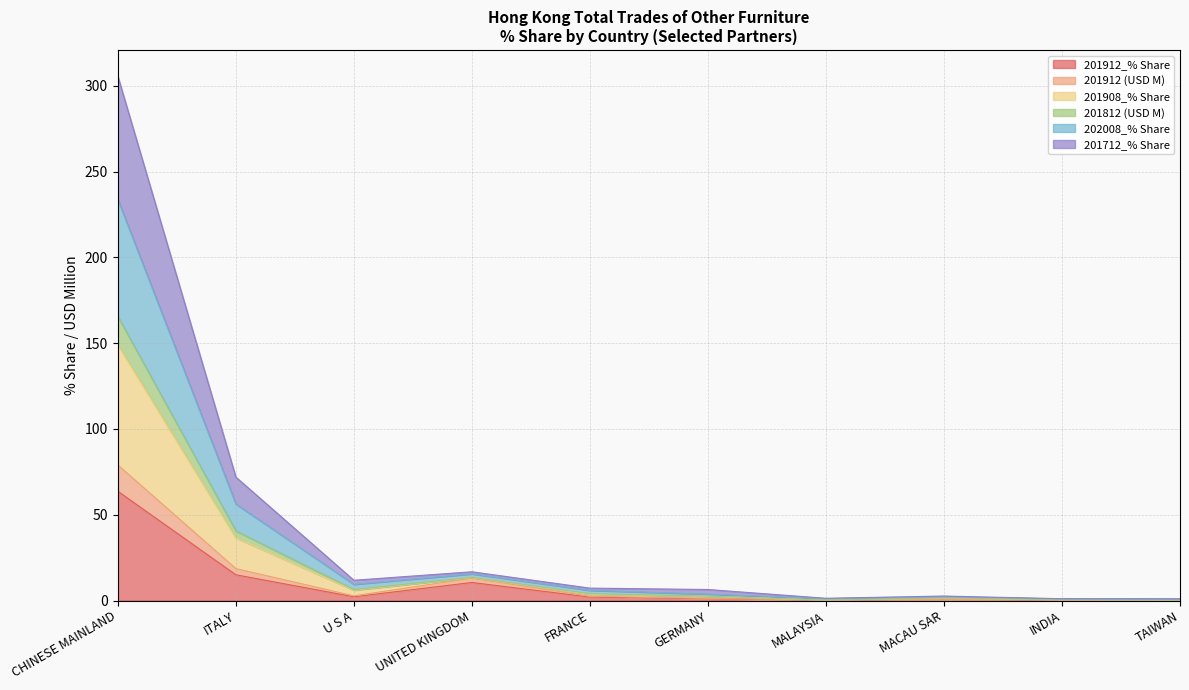

At which category is the sum across all series the highest?

CHINESE MAINLAND